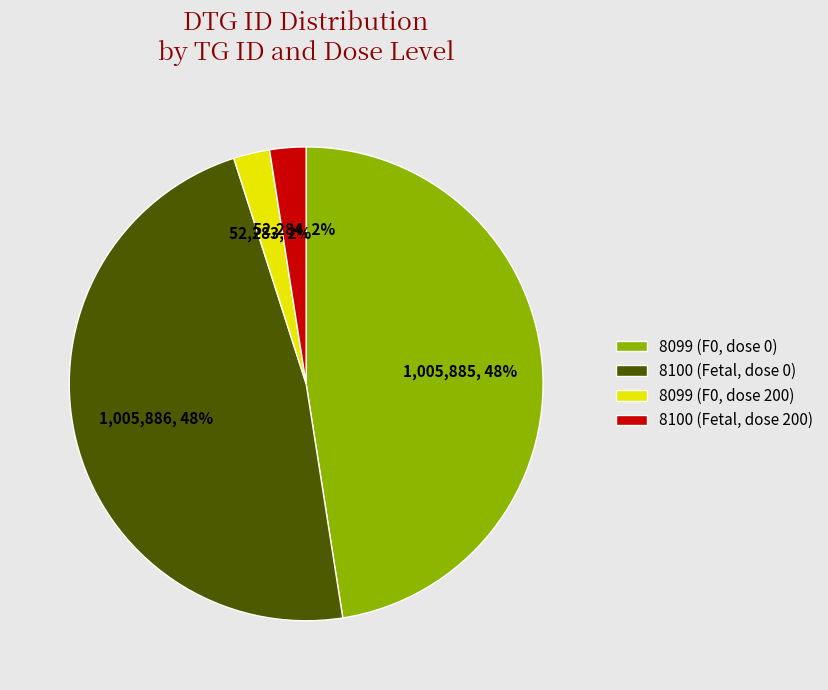

Does 8099 (F0, dose 0) represent more than half of the total?

No